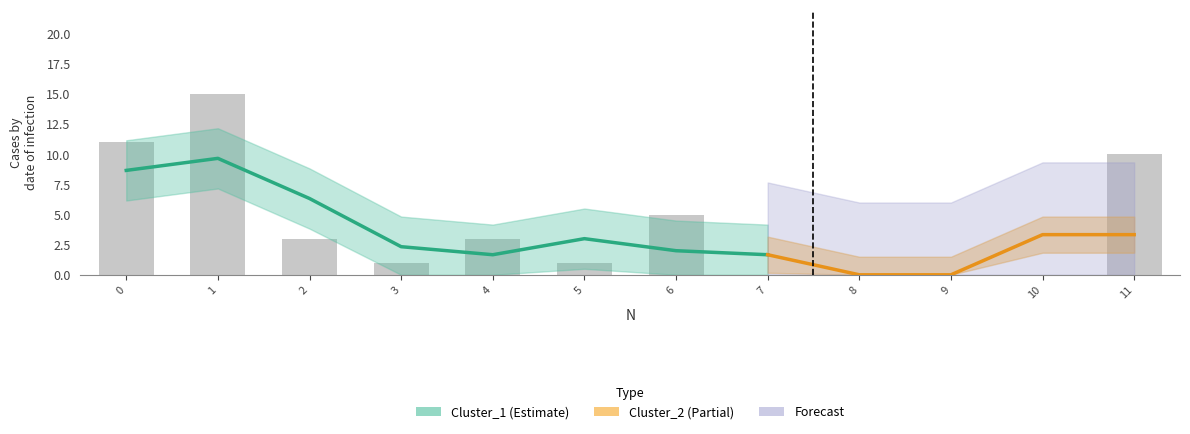

Approximately how many times larger is the value at 3 compared to 11?

0.1